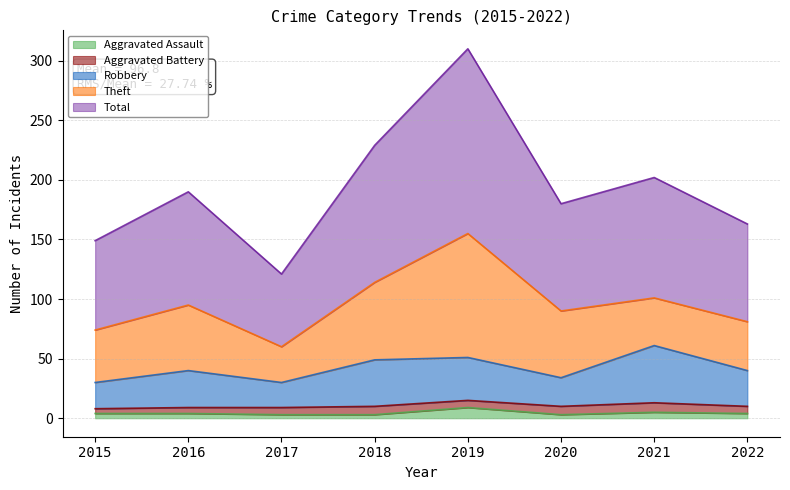

Which category has the lowest value across all series?

2017